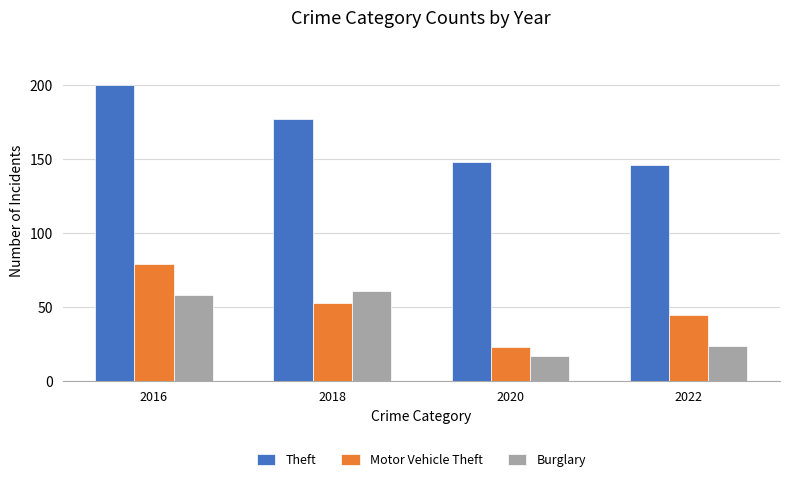

Which series has the widest spread of values?

Motor Vehicle Theft